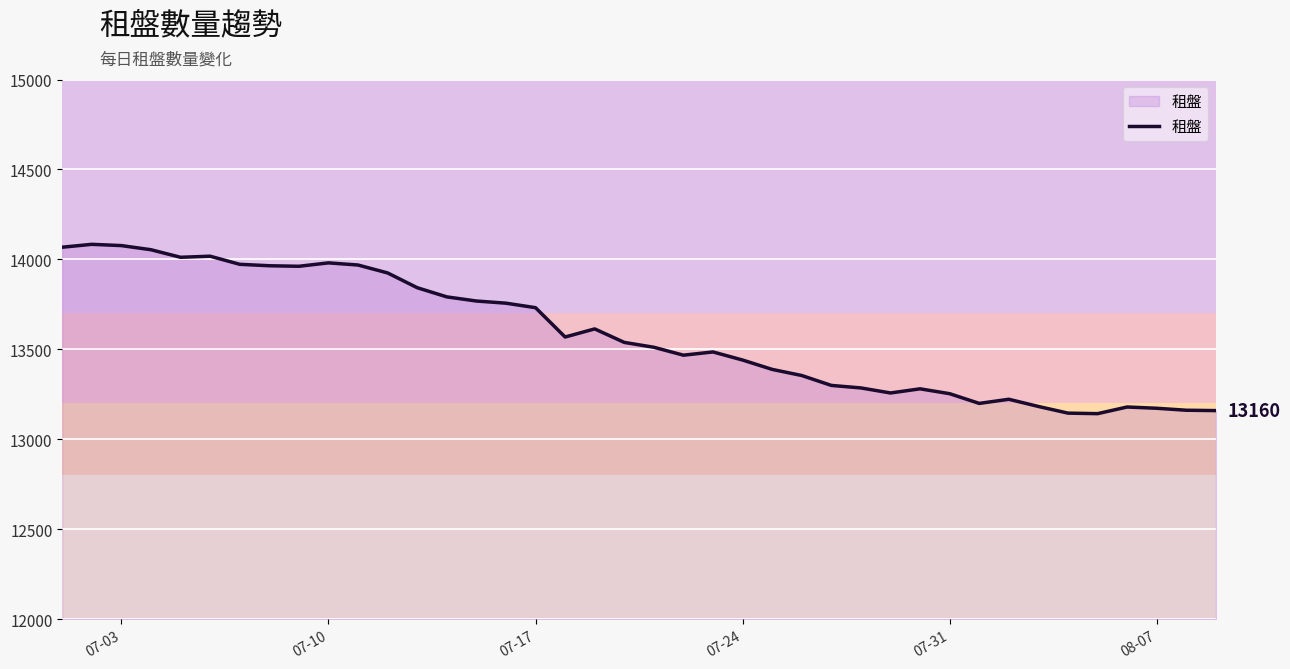

What is the smallest value displayed?

13143